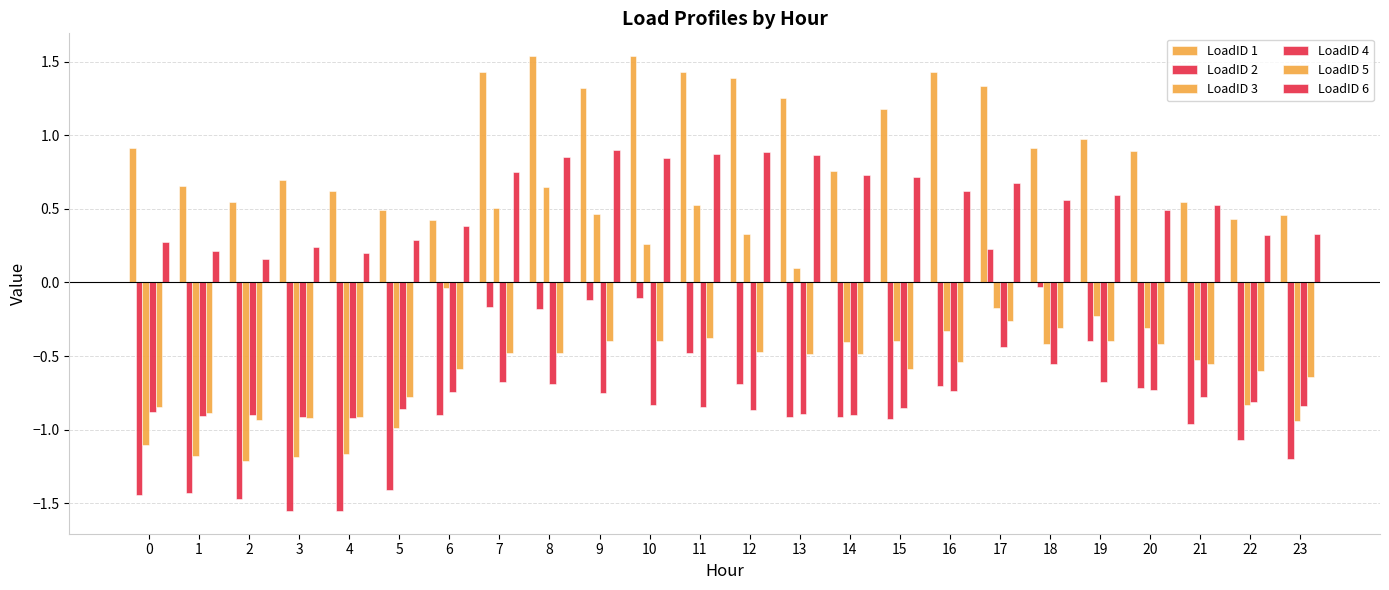

How many distinct data groups are displayed?

6